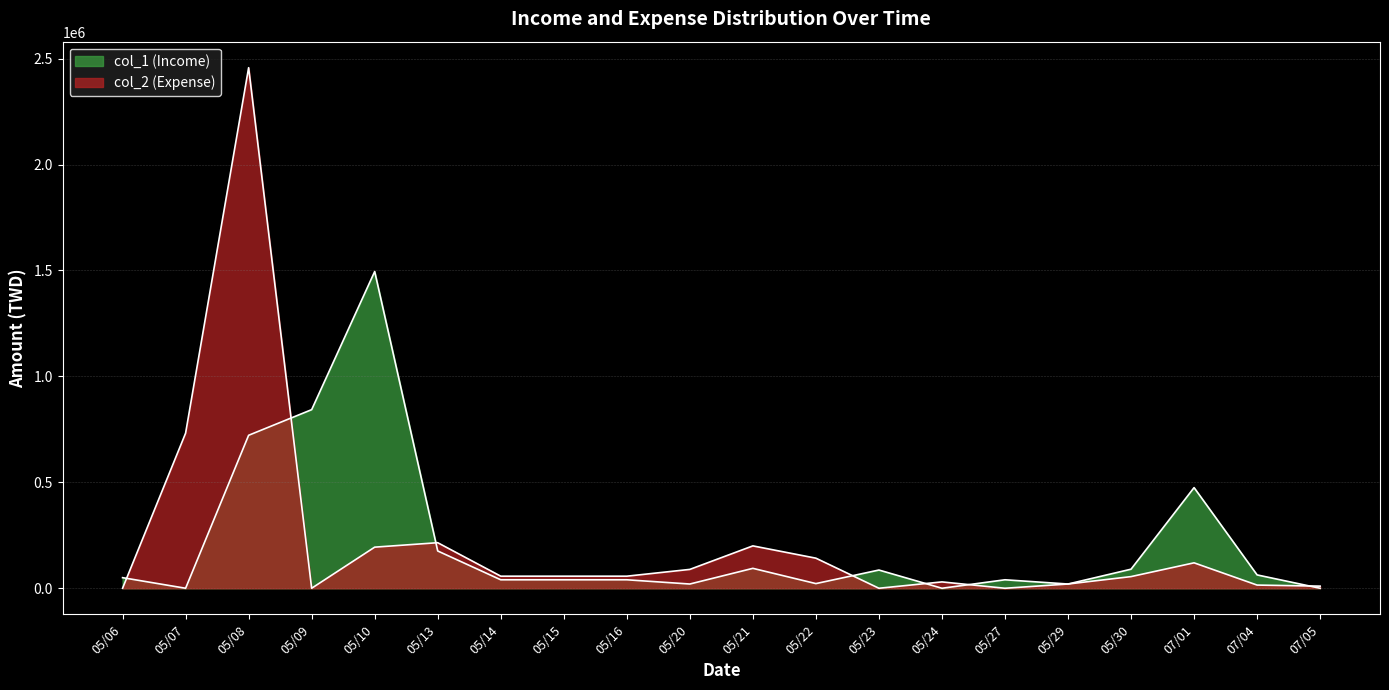

True or false: col_1 (Income) has more than 1 interior local peaks.

True